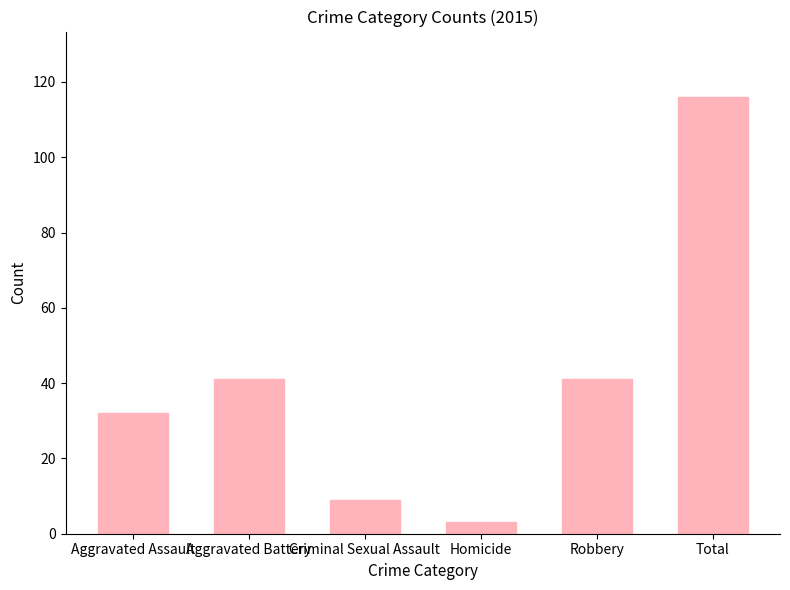

What is the average value?

40